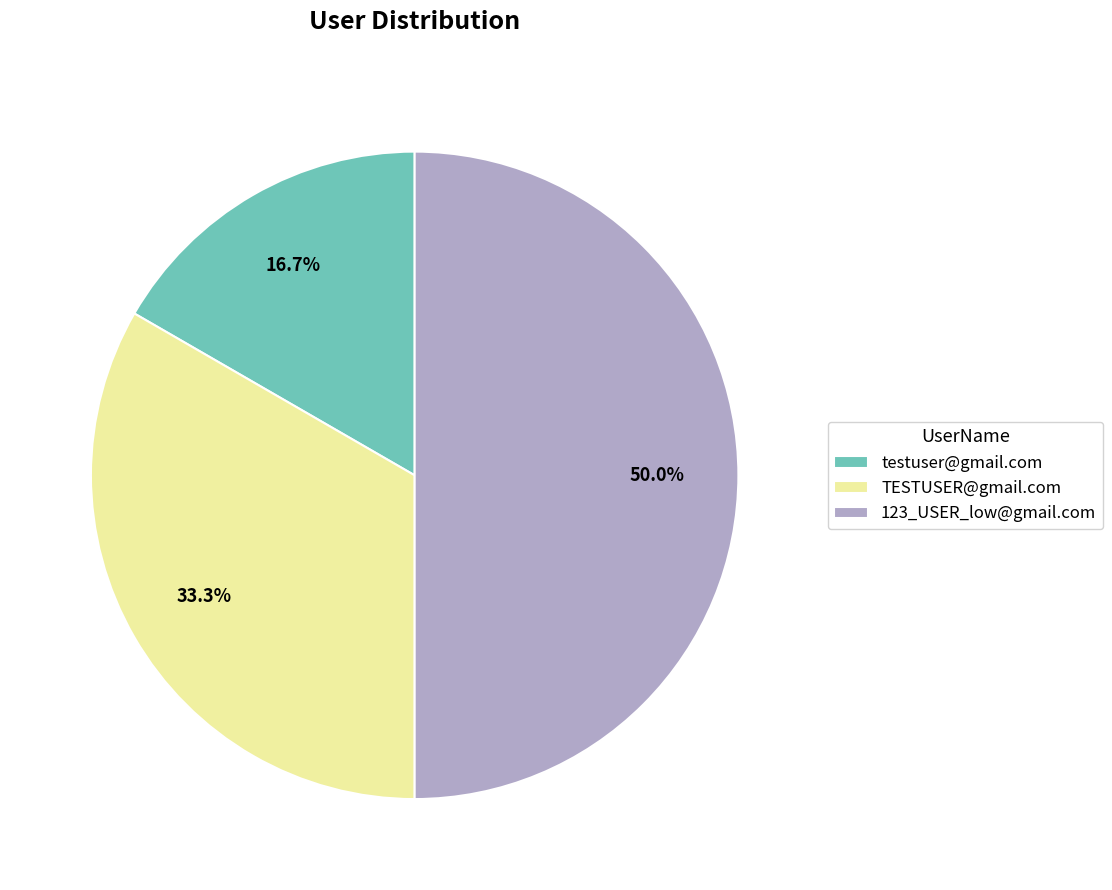

What percentage is the TESTUSER@gmail.com slice, to the nearest percent?

33%